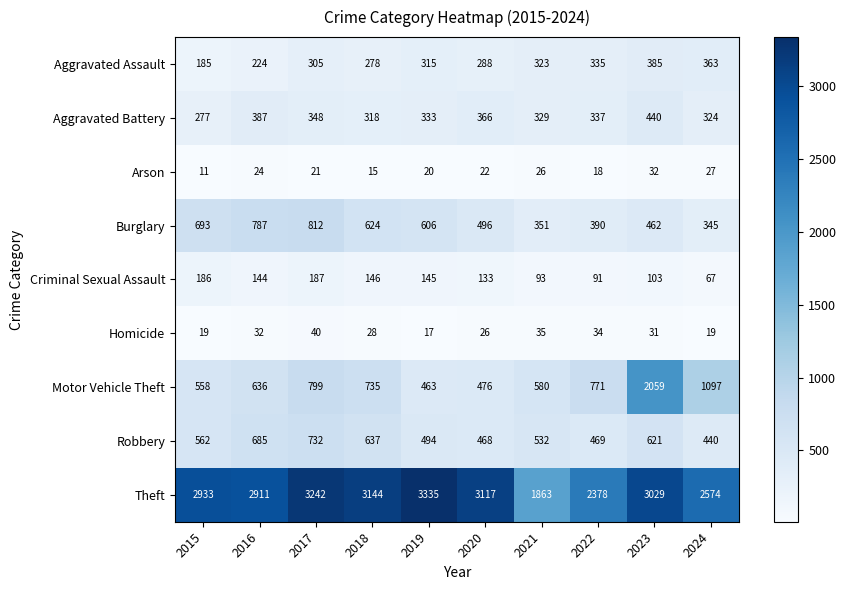

What is the sum of all Arson values?

216